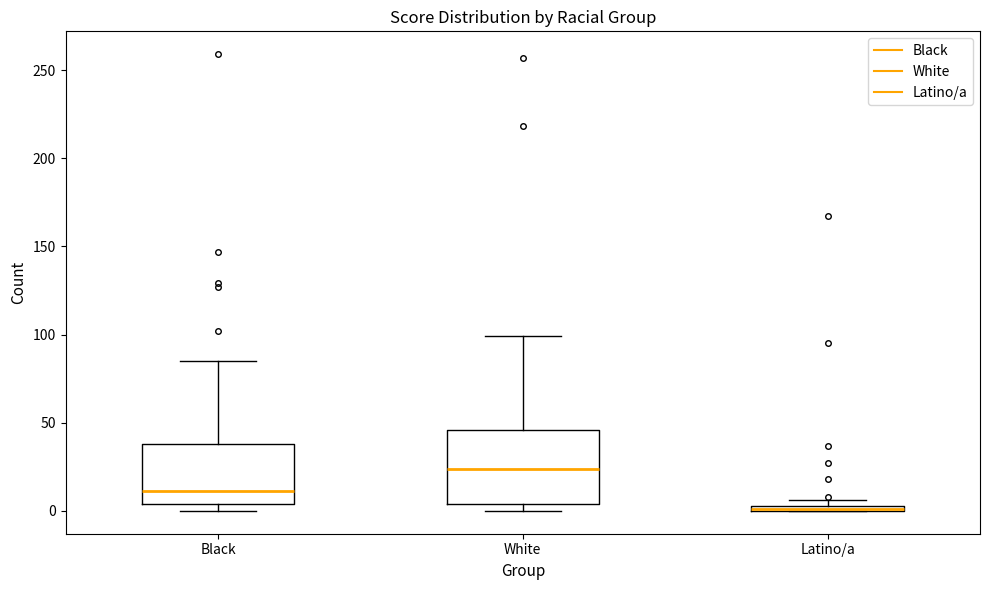

Where is the lower edge of the box for Latino/a on the y-axis? The values are not printed on the chart, so give them approximately, as read against the axis.

0